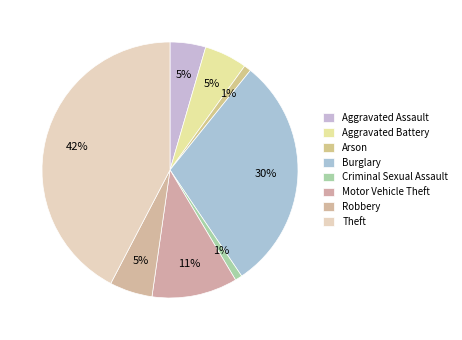

What is the smallest slice in the pie chart?

Arson